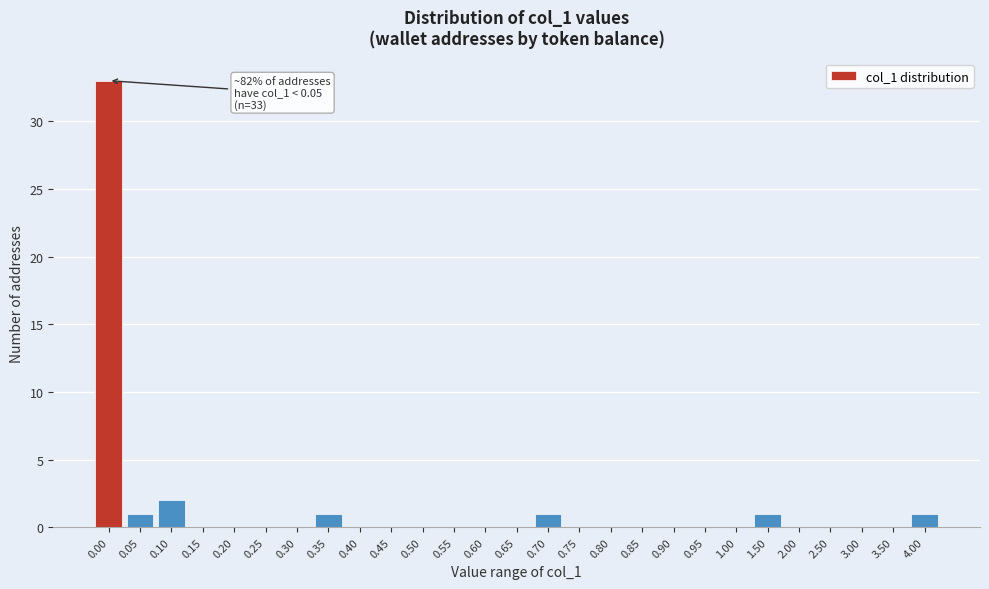

Reading left to right, extract all data points from this chart.

0.00=33	0.05=1	0.10=2	0.15=0	0.20=0	0.25=0	0.30=0	0.35=1	0.40=0	0.45=0	0.50=0	0.55=0	0.60=0	0.65=0	0.70=1	0.75=0	0.80=0	0.85=0	0.90=0	0.95=0	1.00=0	1.50=1	2.00=0	2.50=0	3.00=0	3.50=0	4.00=1